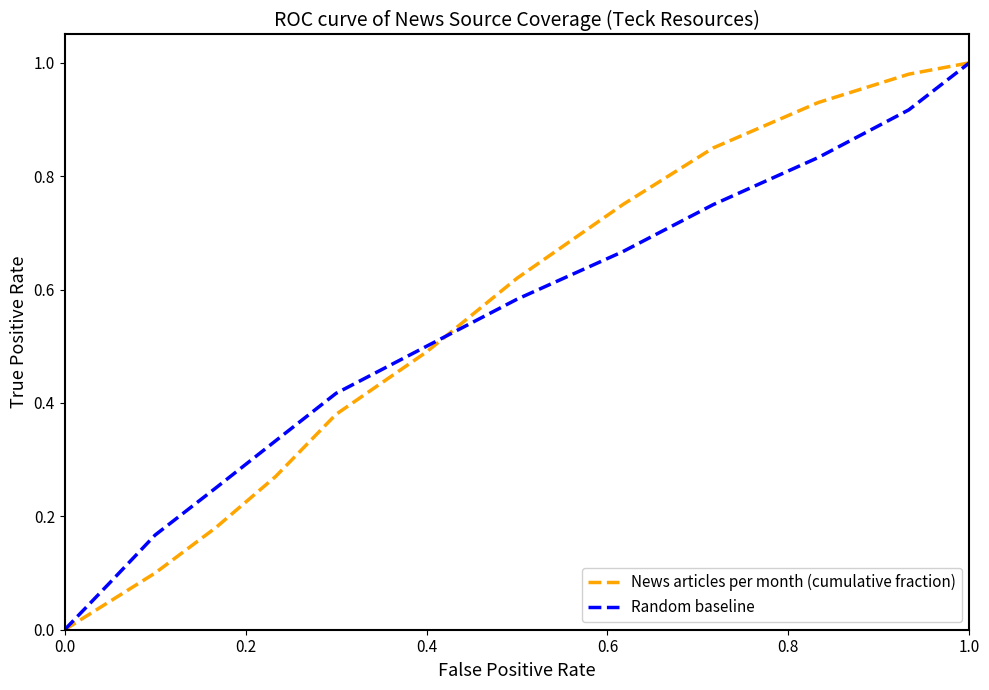

What is the average value of the News articles per month (cumulative fraction) series?

0.5